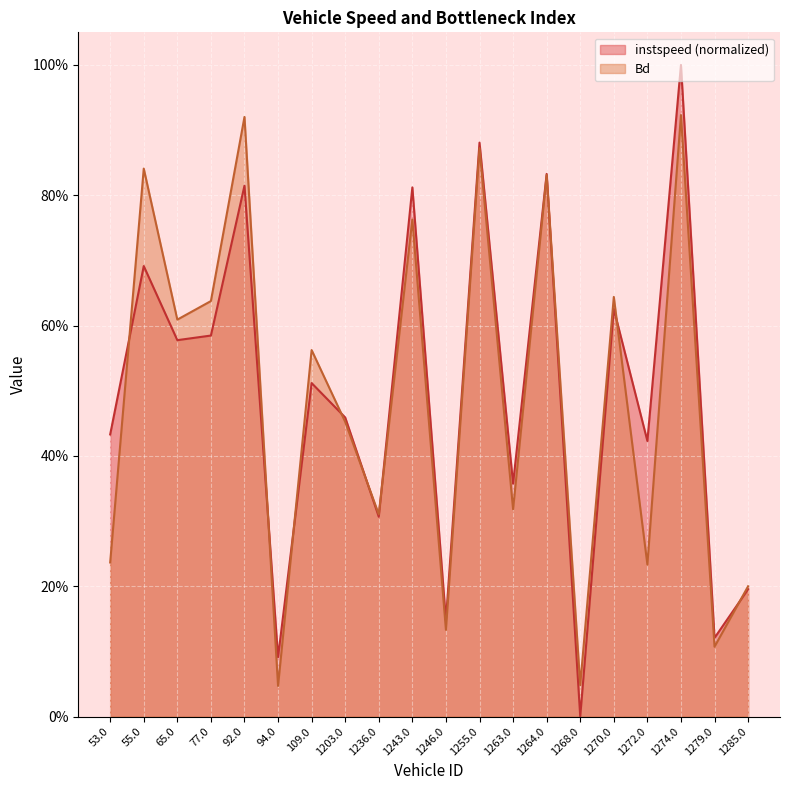

What is the value of the instspeed point at the 18th from the left?

1.0